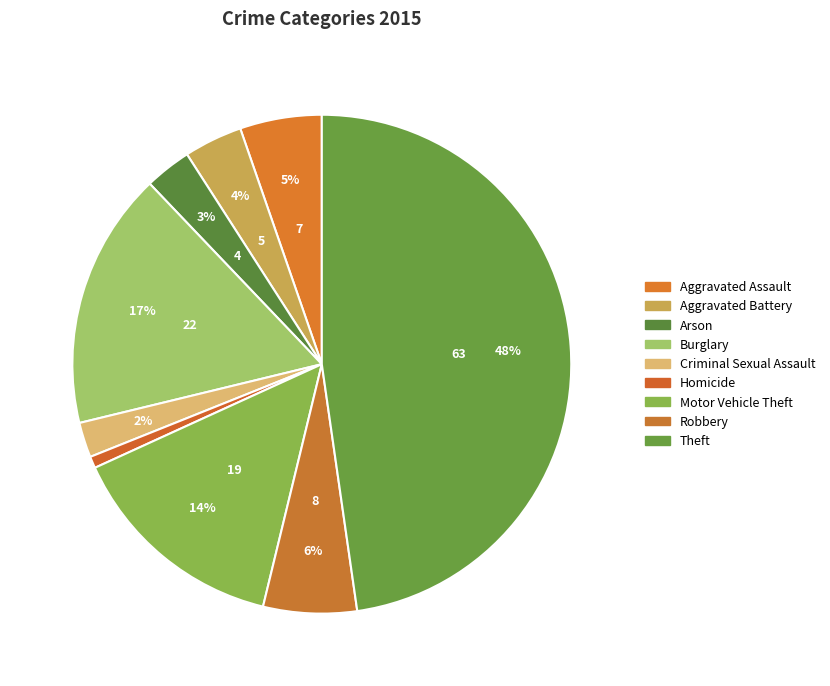

How many segments does this pie chart have?

9